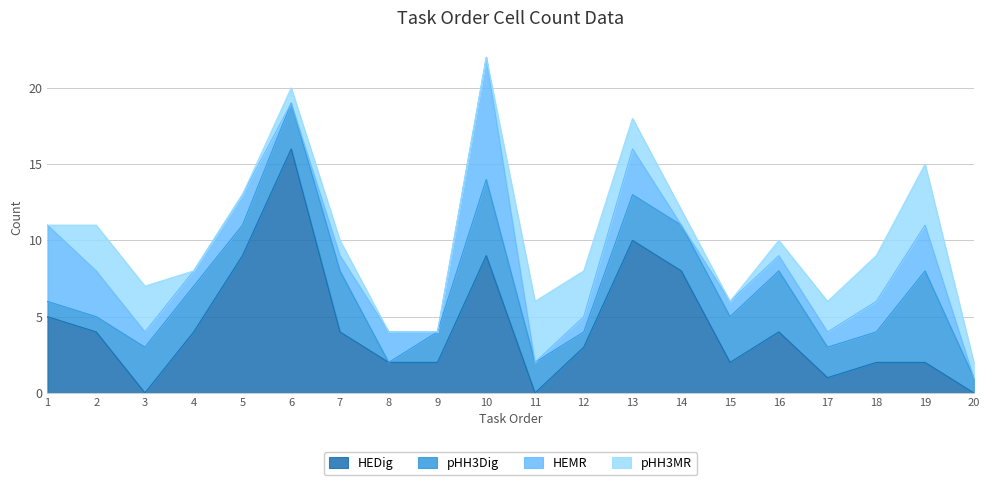

Which category has the lowest value in the HEDig series?

3